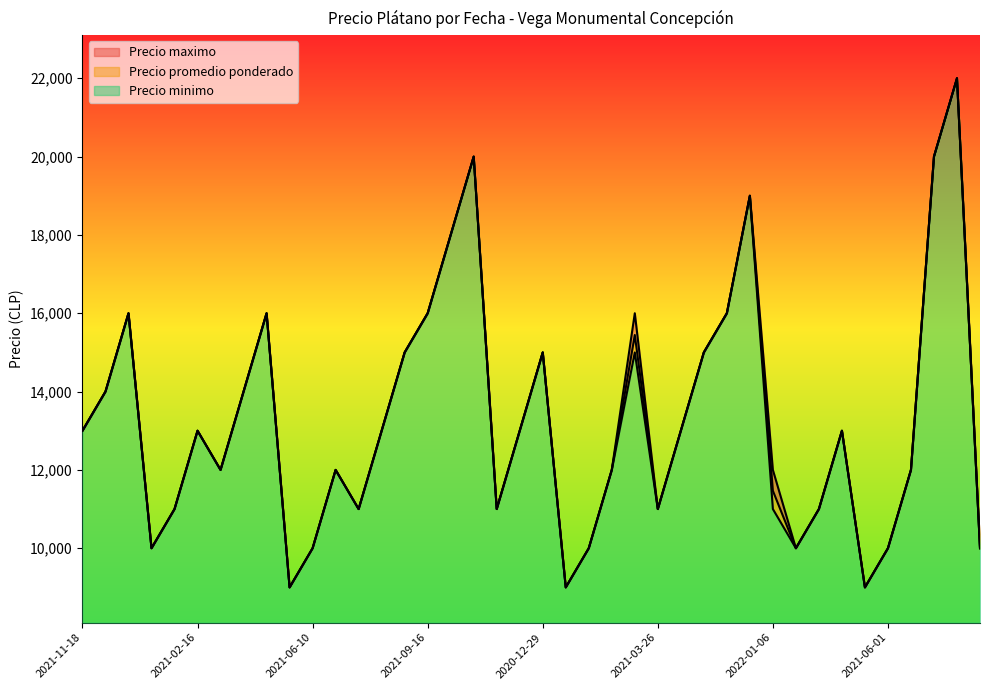

What is the maximum value for Precio maximo?

22000